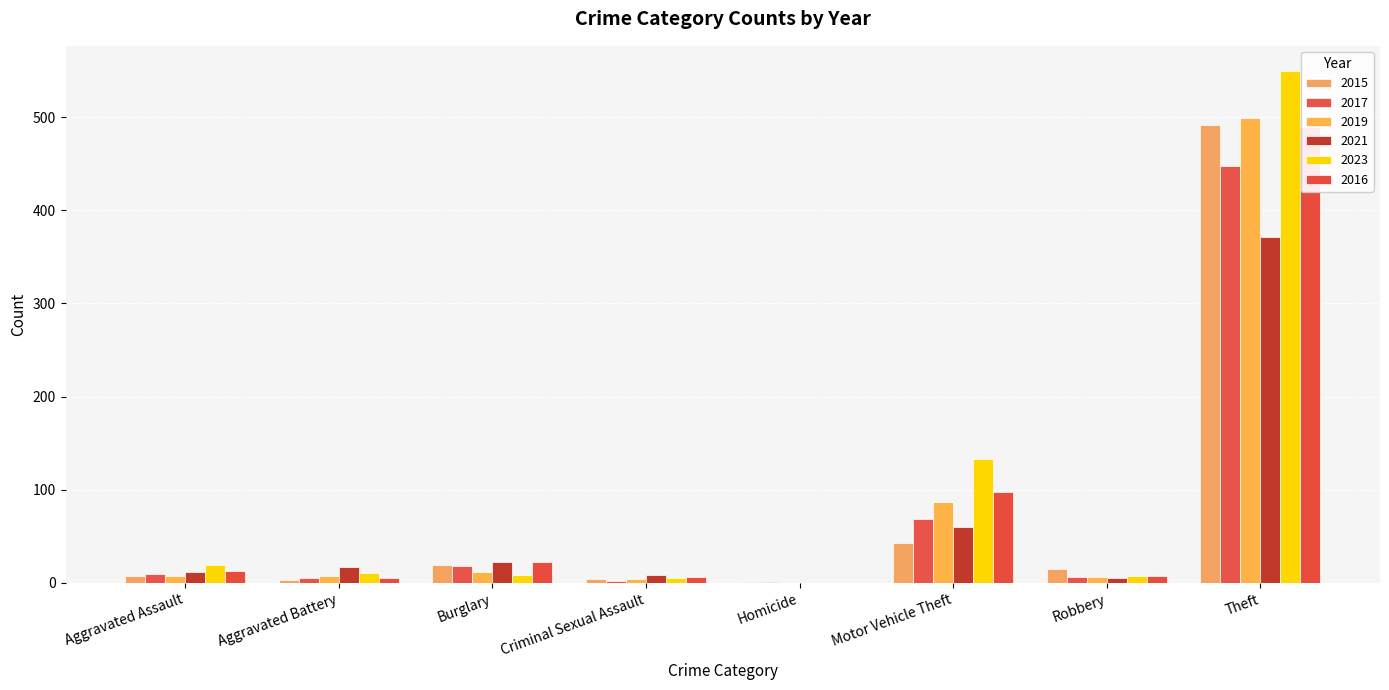

Rank the series by their maximum value, from highest to lowest.

2023, 2019, 2015, 2016, 2017, 2021